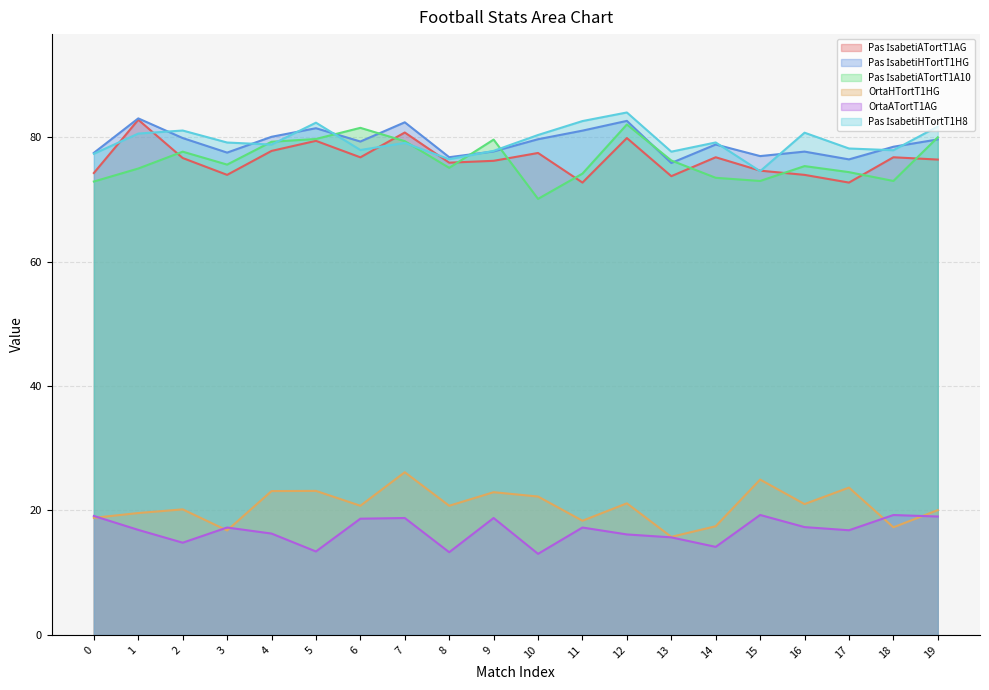

Where is the first local maximum for Pas İsabetiATortT1AG?

1